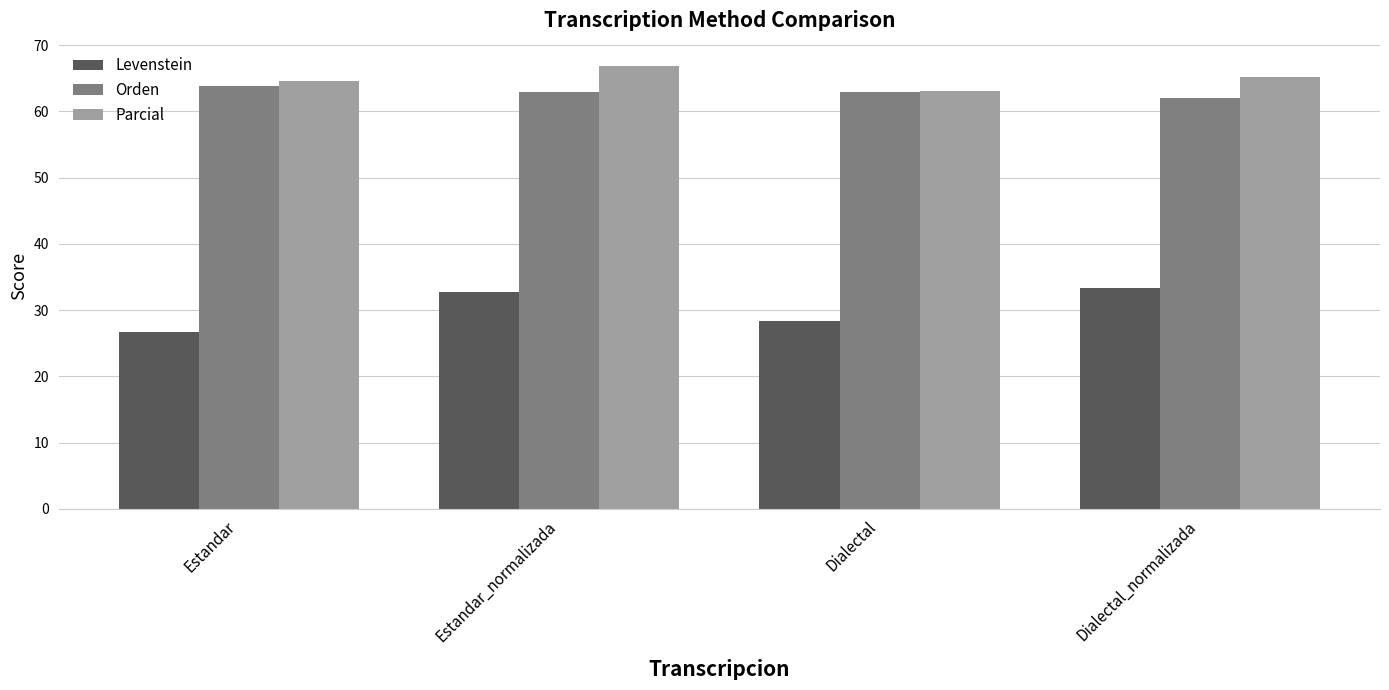

How many bars are there in each group?

3